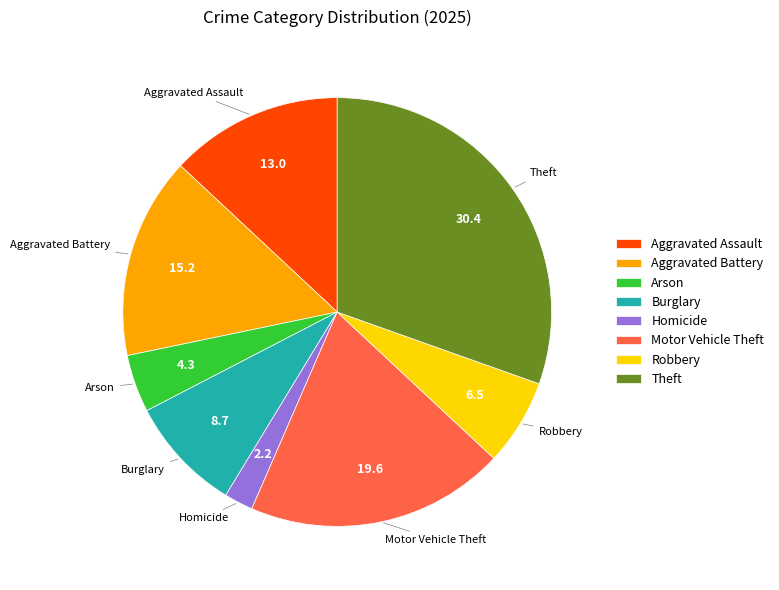

Which has a higher value, Homicide or Arson?

Arson